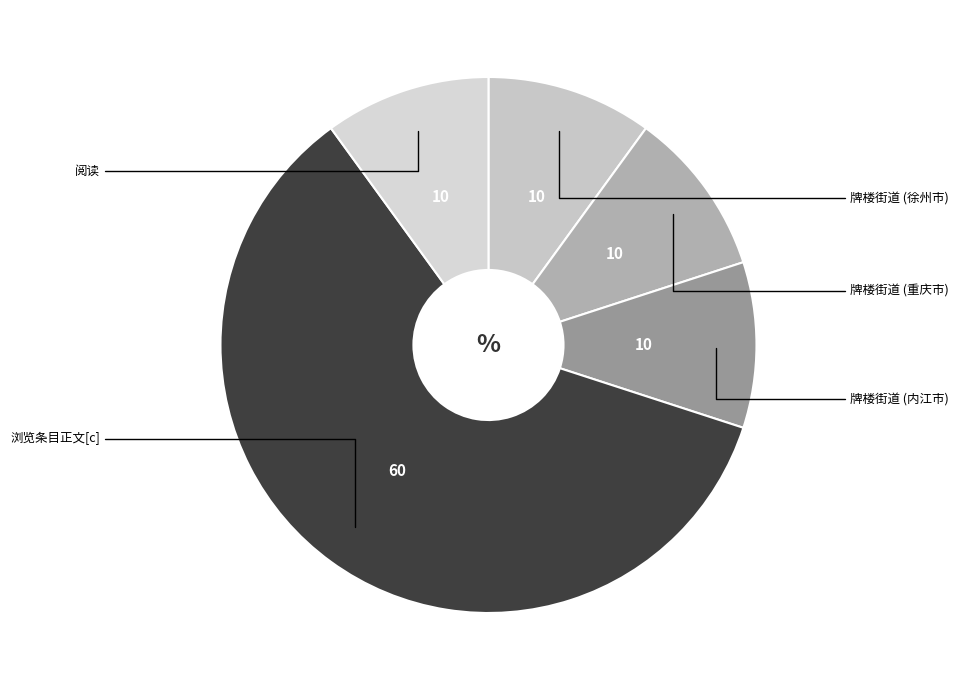

How many slices are in this pie chart?

5